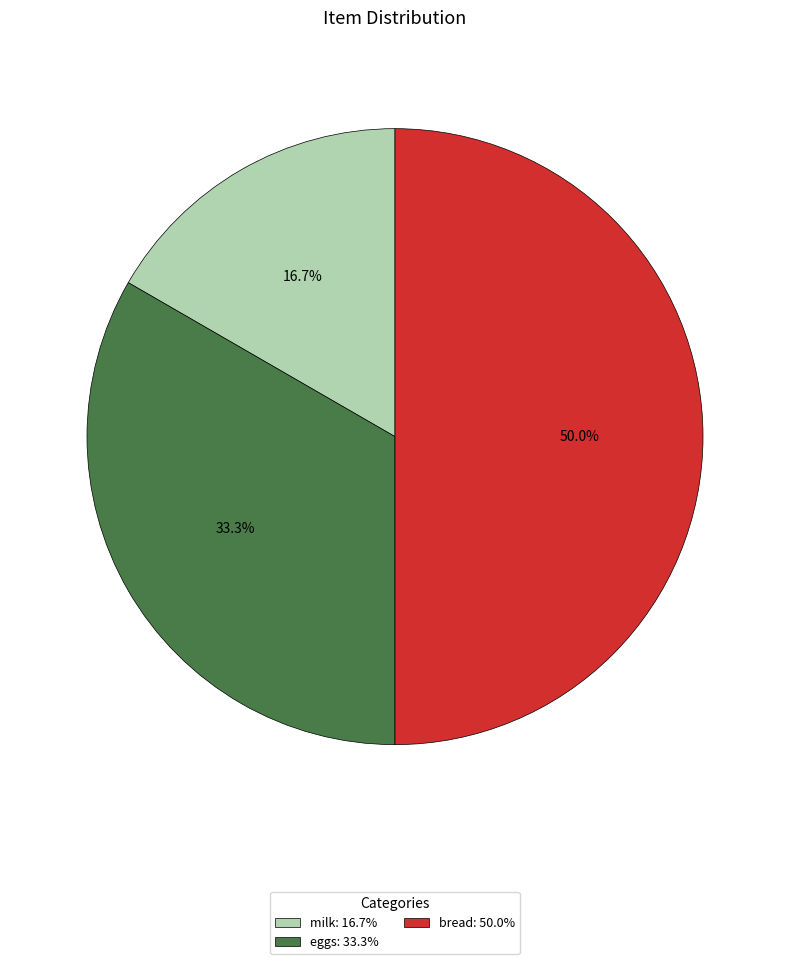

What is the total percentage of bread and milk?

66.7%